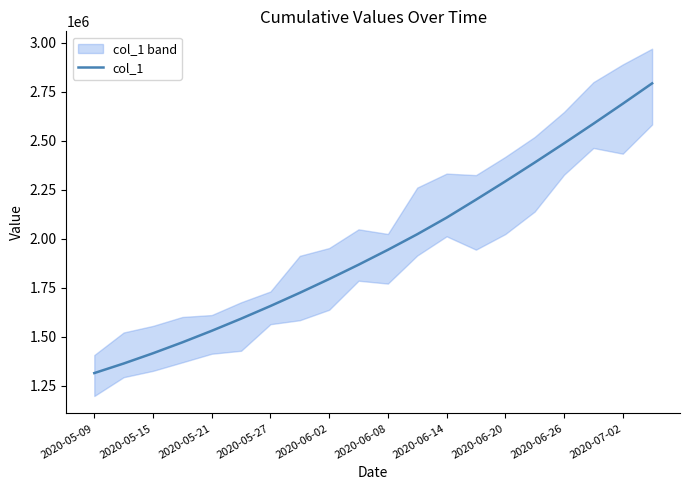

What is the minimum value for col_1?

1315099.0